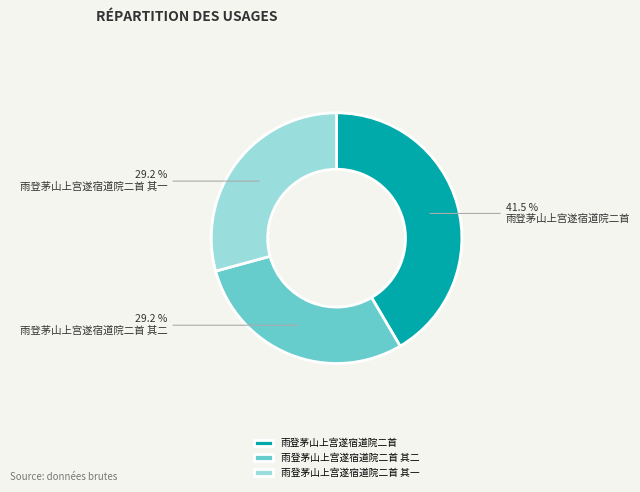

To the nearest percent, what is the average slice percentage?

33%